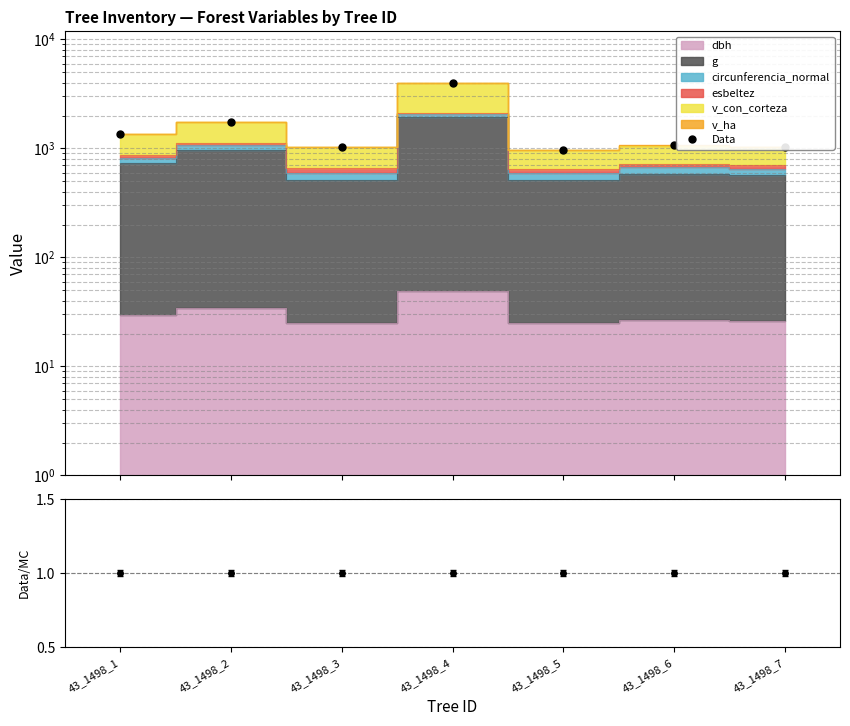

Which category has the lowest value in the Data series?

43_1498_5